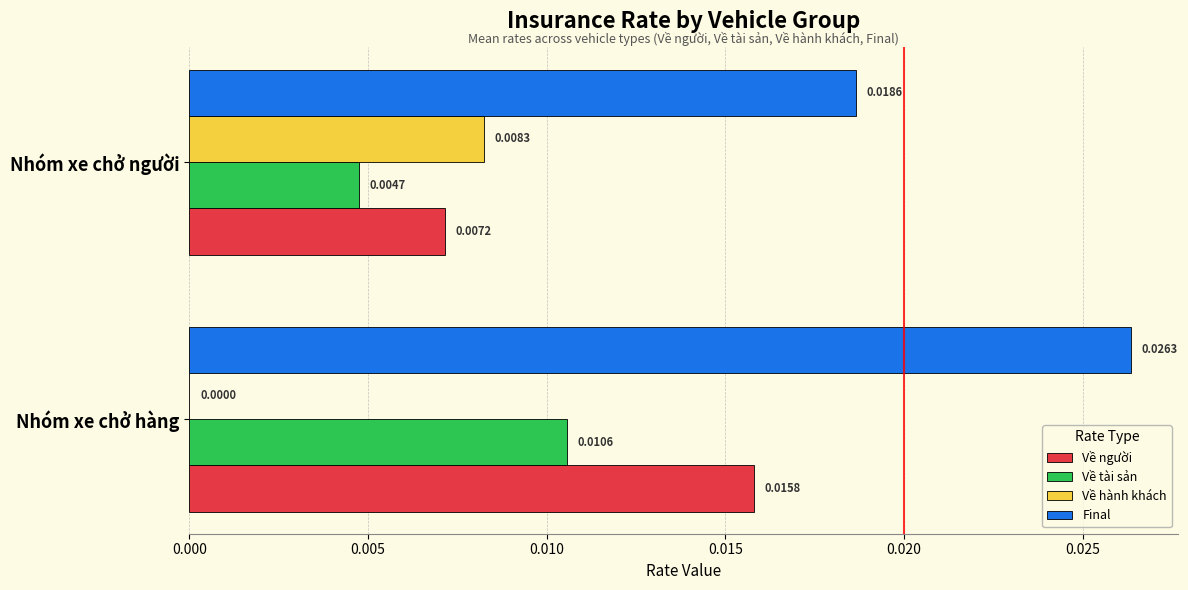

Which category has the highest value in the Final series?

Nhóm xe chở hàng